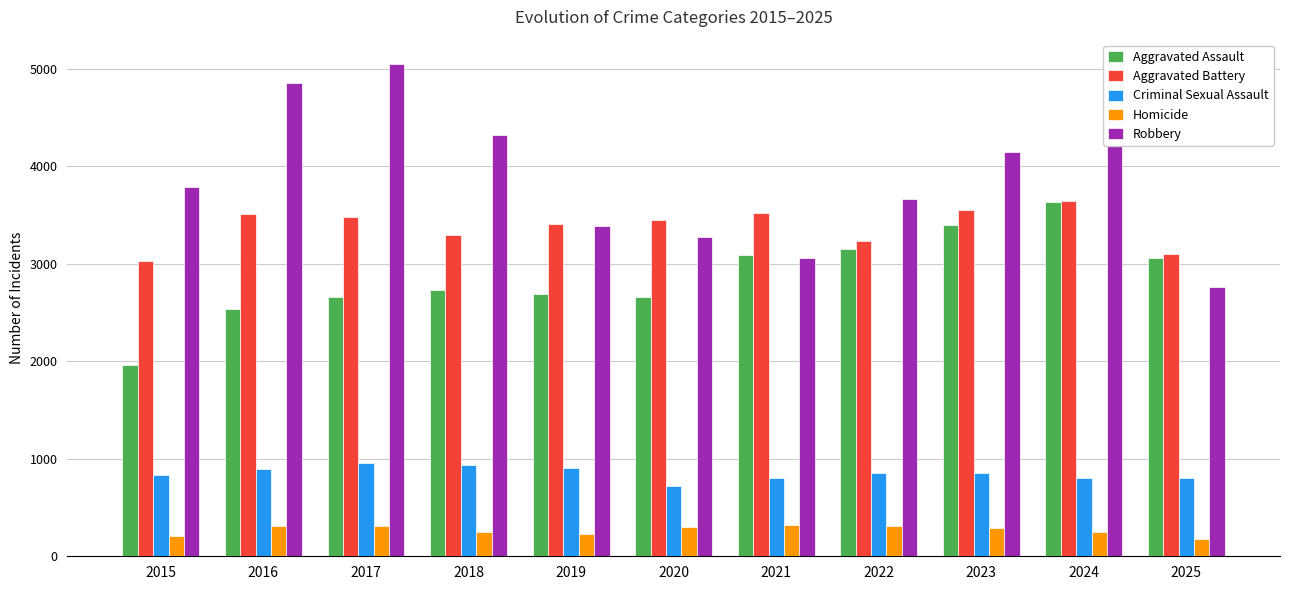

Which category has the highest value across all series?

2017